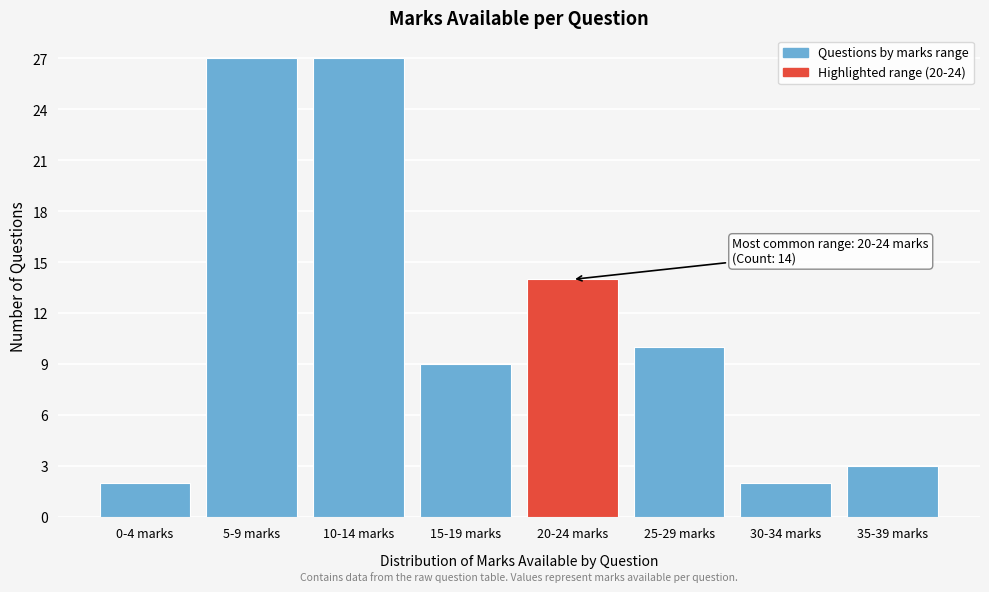

Reading left to right, extract all data points from this chart.

2	27	27	9	14	10	2	3